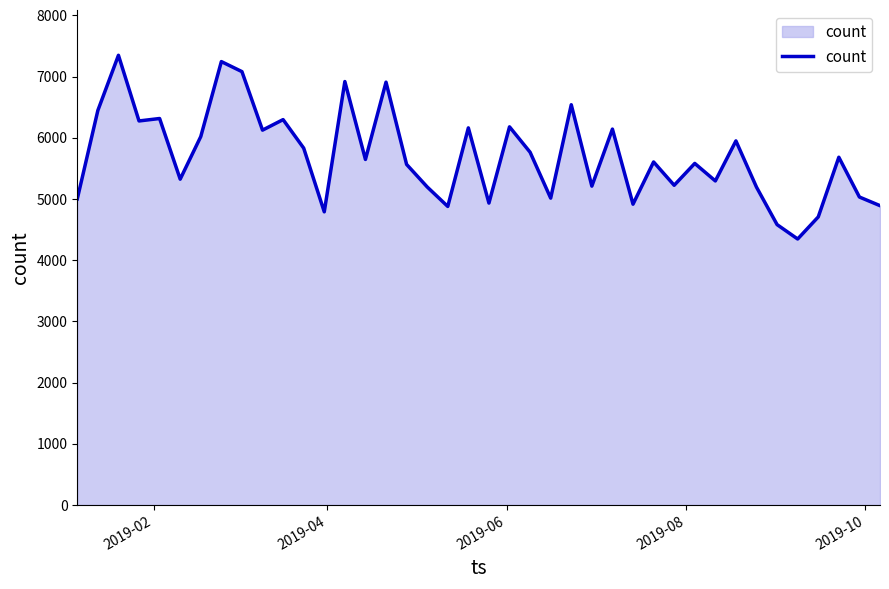

What is the smallest value displayed?

4346